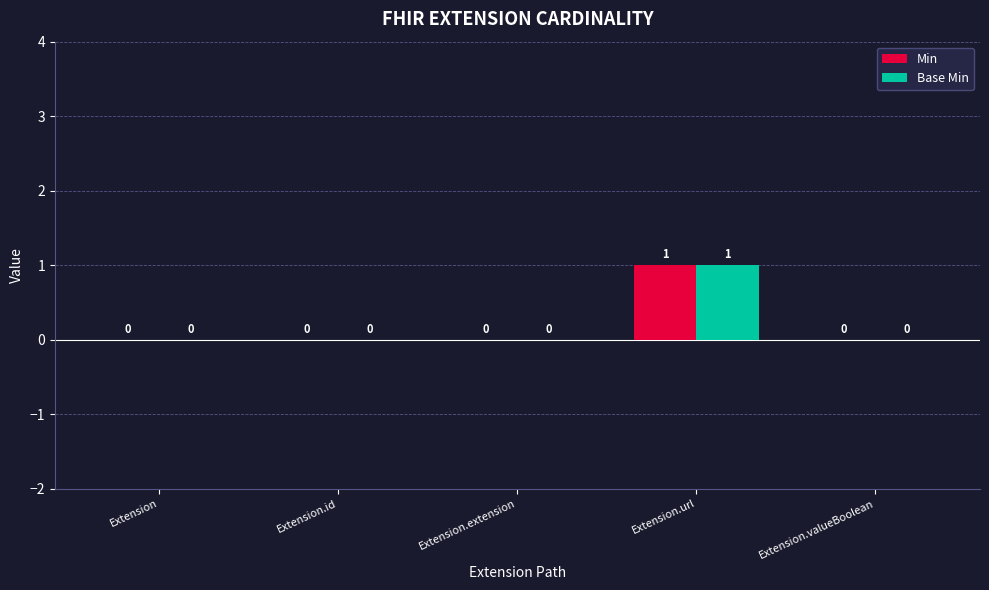

How many series are shown in this chart?

2